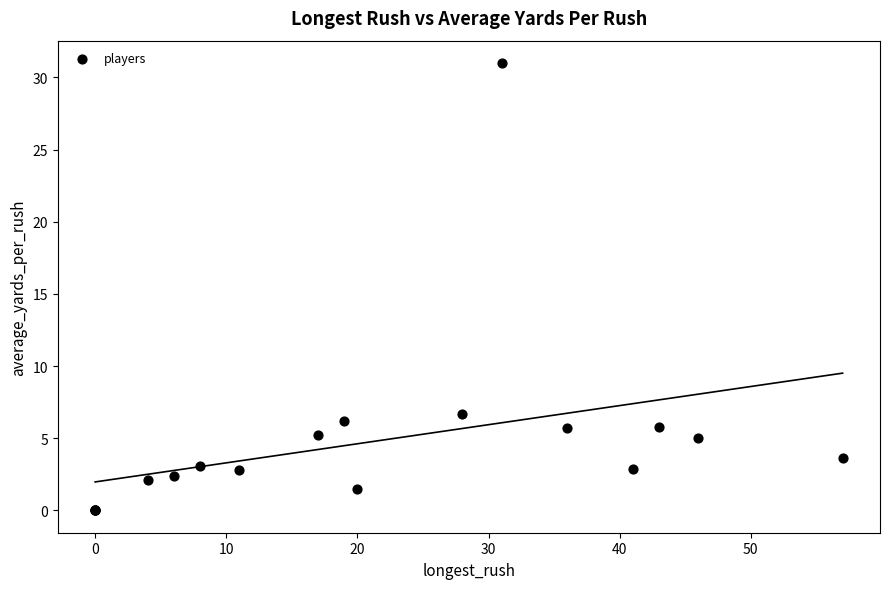

What Y value in the scatter plot is closest to 15?

6.7